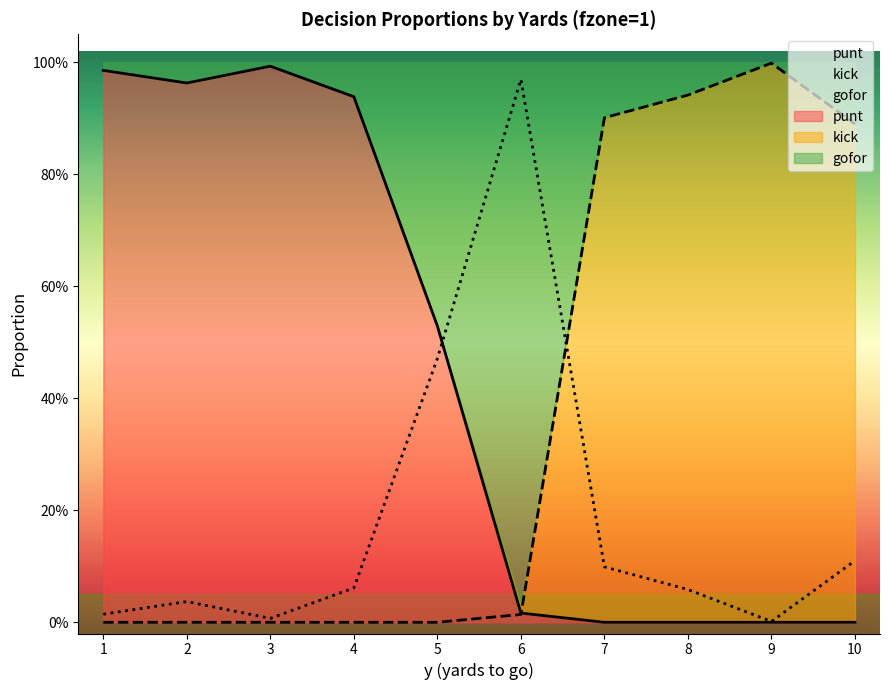

What is the value of the gofor point at the 5th from the left?

0.5